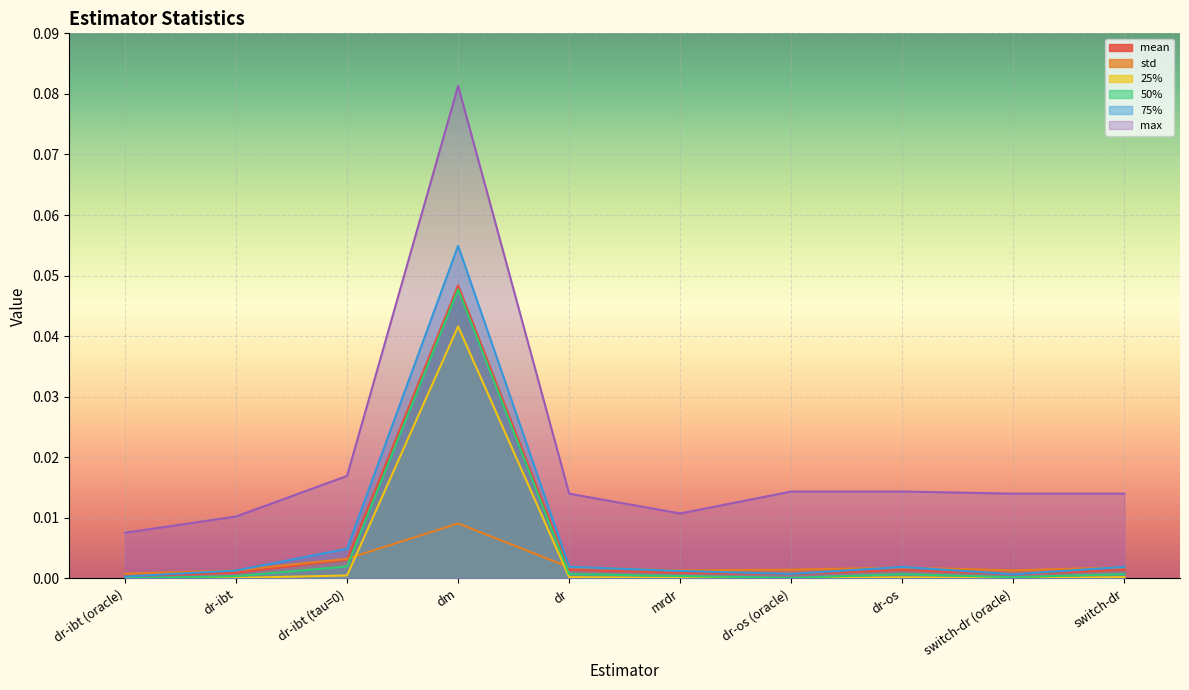

Which has a higher value, dr-ibt (tau=0) or mrdr?

dr-ibt (tau=0)